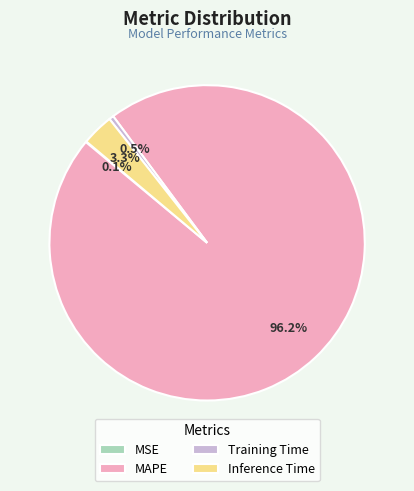

Is the sum of Inference Time and MAPE greater than half?

Yes